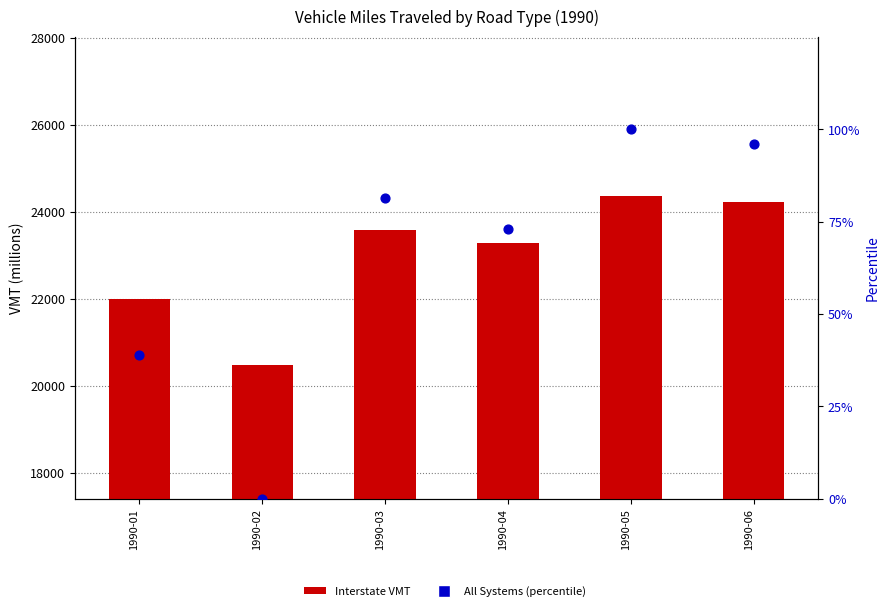

Which series has the widest spread of Y values?

Interstate VMT